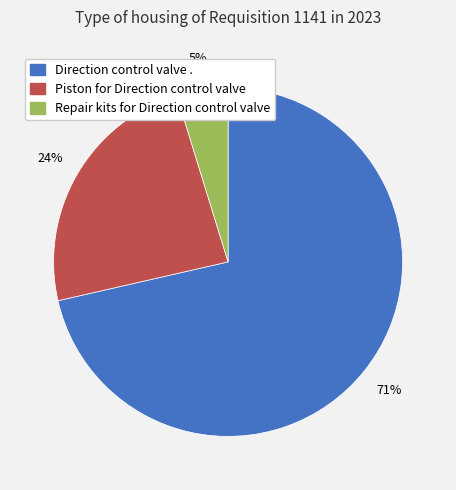

What is the largest slice in the pie chart?

Direction control valve .